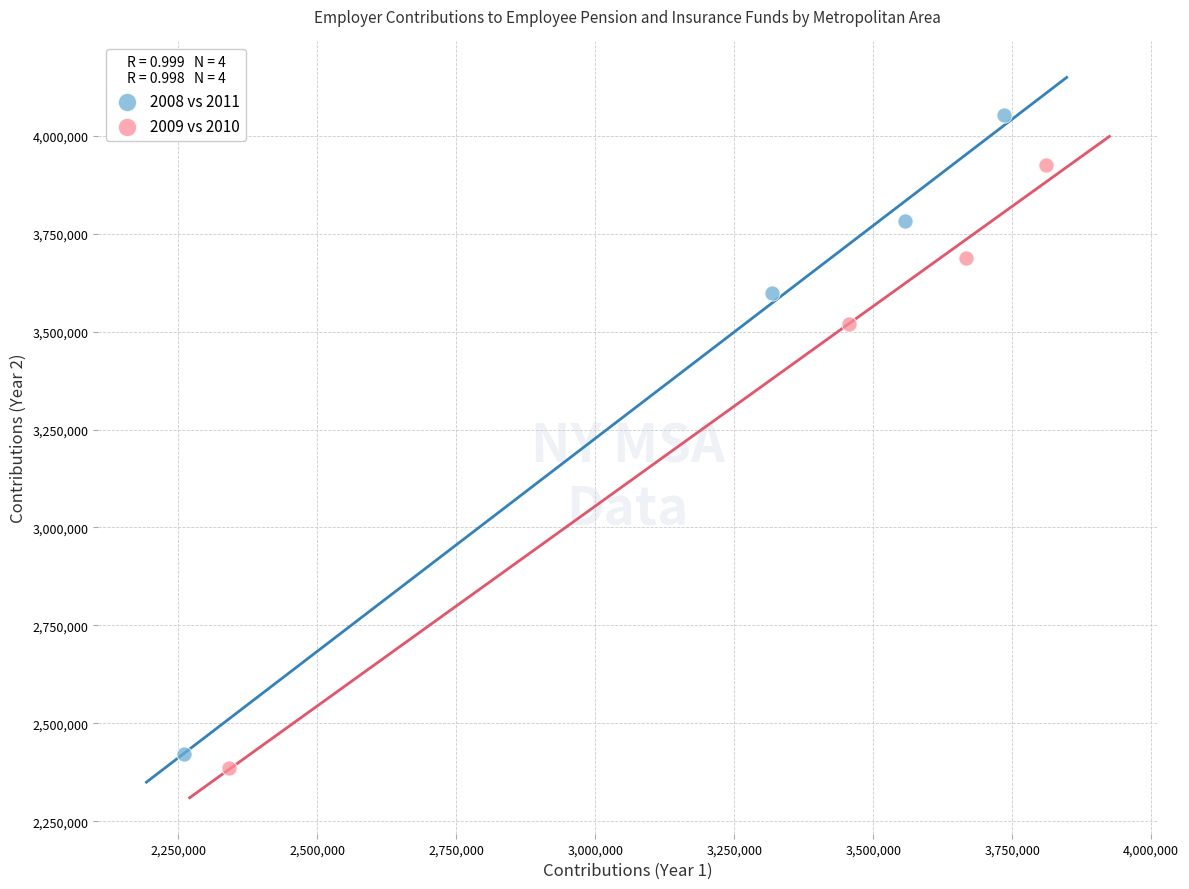

Which series contains the highest Y value?

2008 vs 2011